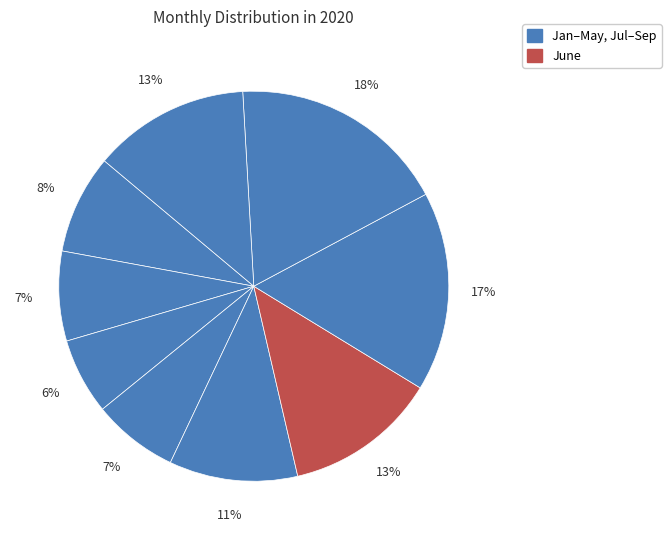

Count the number of slices in the pie.

9